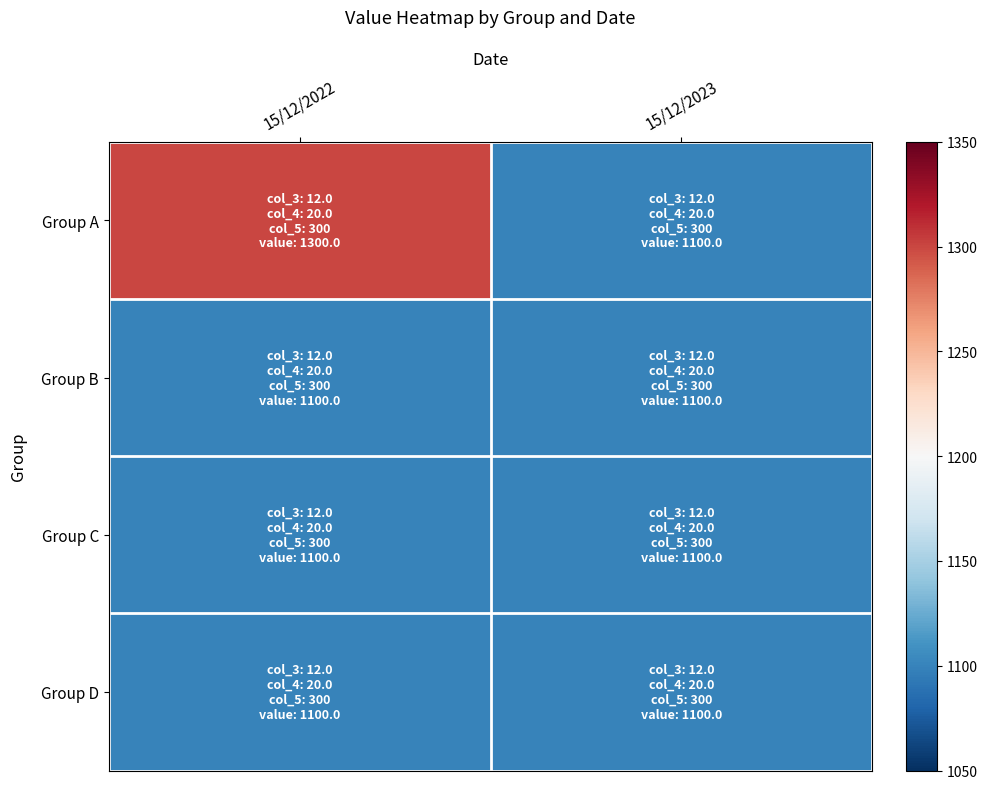

Reading left to right, what are all the values shown in this chart?

Group A: 15/12/2022=1300	15/12/2023=1100
Group B: 15/12/2022=1100	15/12/2023=1100
Group C: 15/12/2022=1100	15/12/2023=1100
Group D: 15/12/2022=1100	15/12/2023=1100